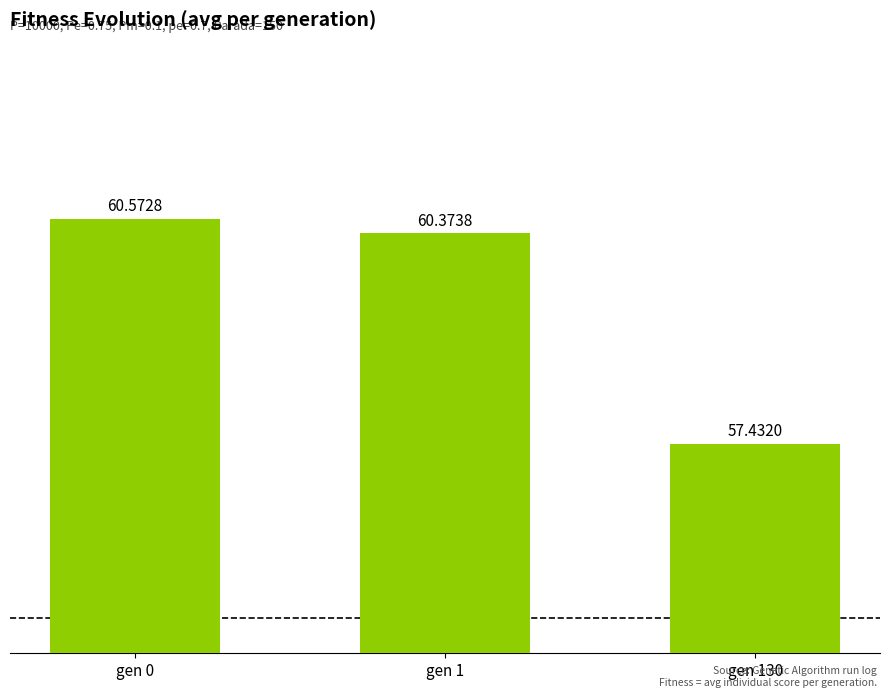

Reading right to left, list all the values displayed in this chart.

gen 130=57.4	gen 1=60.4	gen 0=60.6